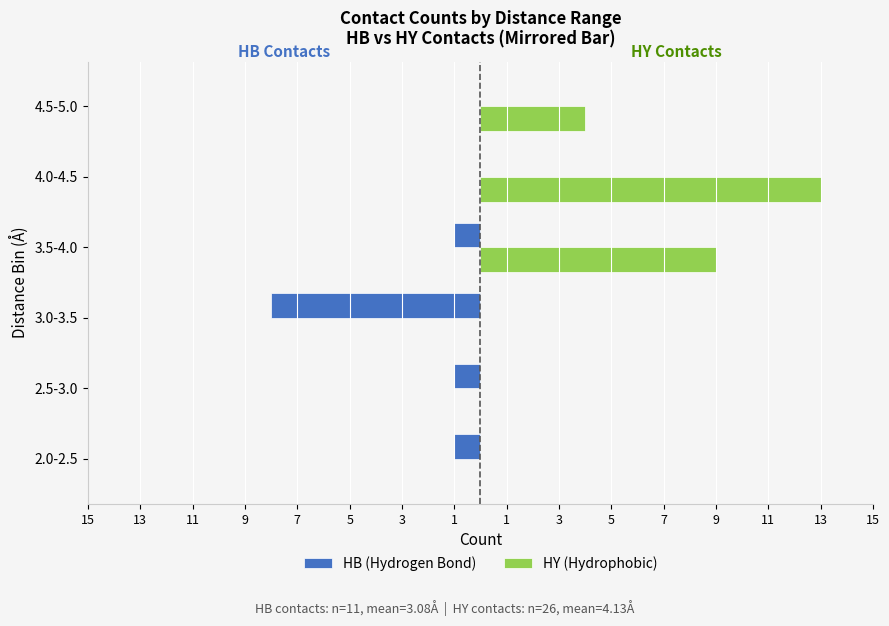

What are all the series names shown in the legend?

HB (Hydrogen Bond), HY (Hydrophobic)